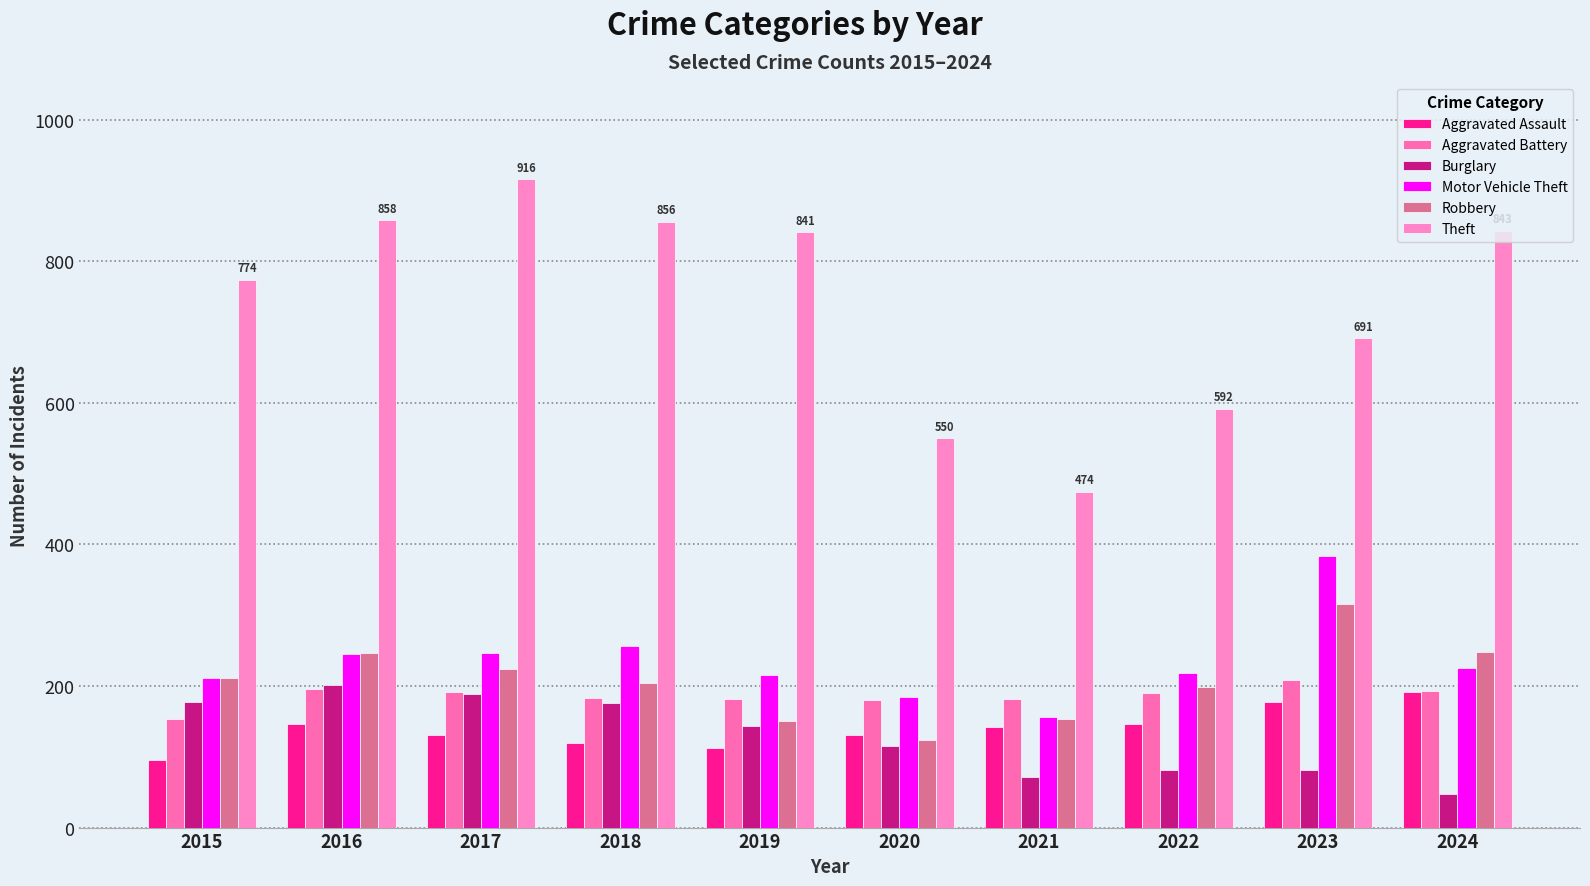

Are the bars grouped side by side (vs. stacked)?

Yes